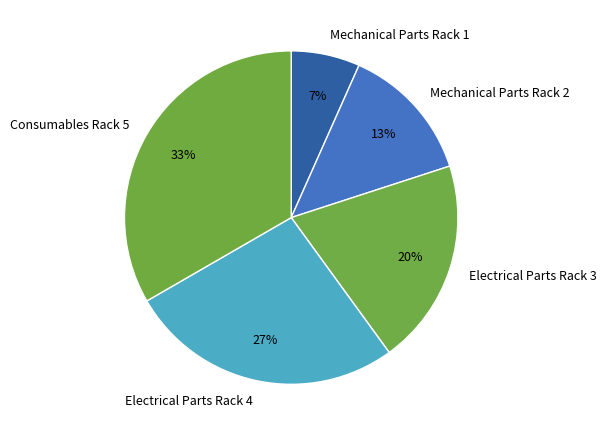

Is it true that Mechanical Parts Rack 1 is 7% of the pie?

True